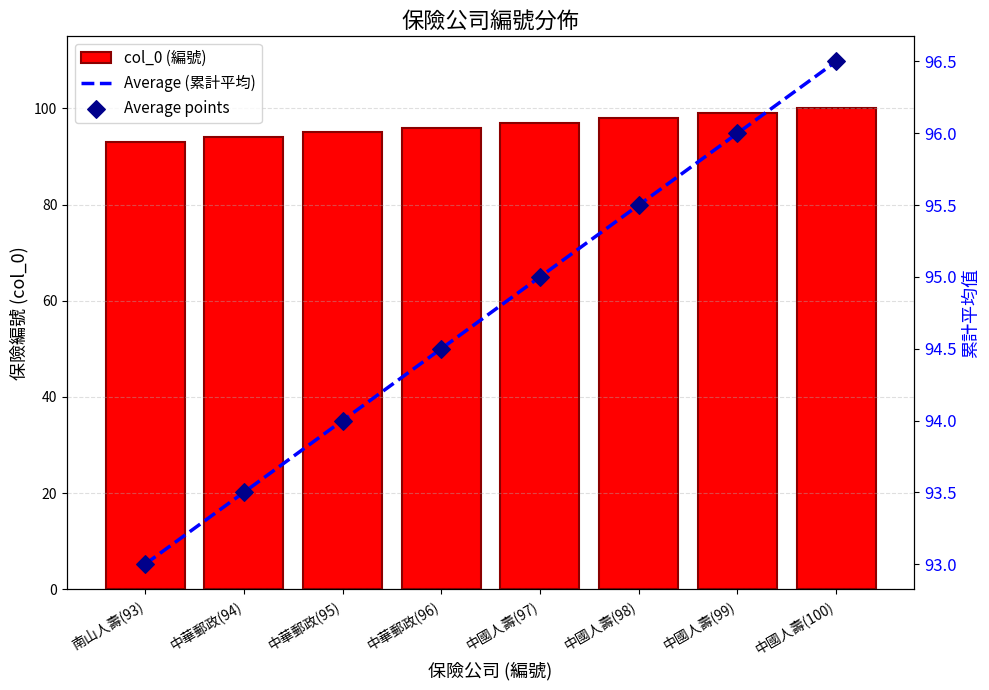

What are all the series names shown in the legend?

col_0 (編號), Average (累計平均), Average points